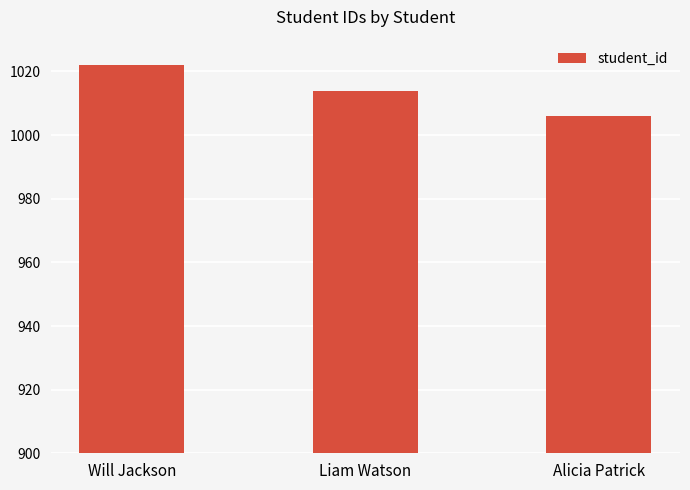

What position from the right is Alicia Patrick?

1